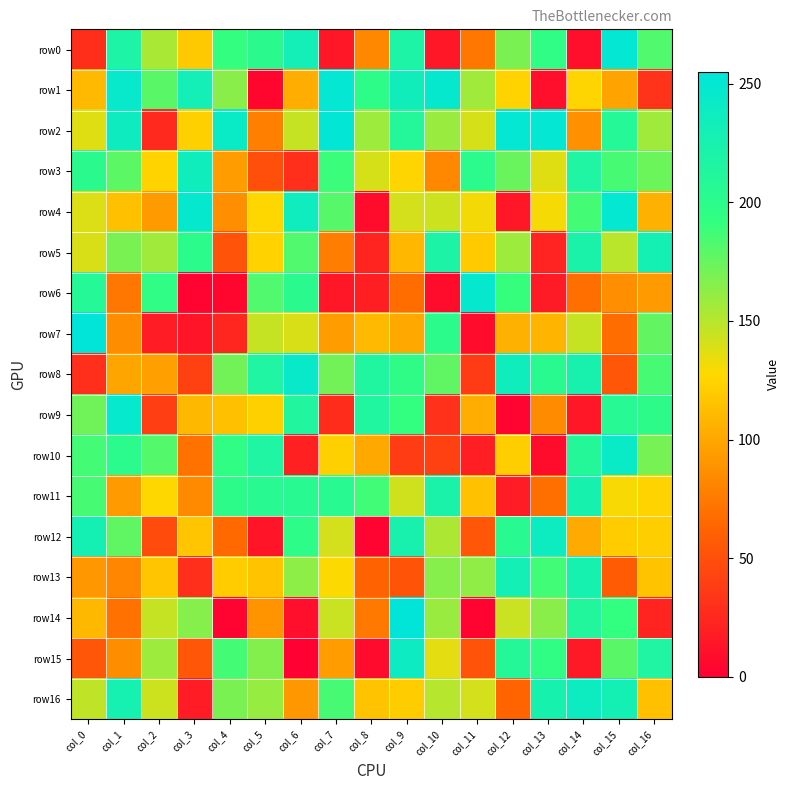

Reading left to right, list all the values displayed in this chart.

row0: col_0=29	col_1=218	col_2=154	col_3=119	col_4=191	col_5=202	col_6=231	col_7=14	col_8=83	col_9=218	col_10=14	col_11=73	col_12=169	col_13=196	col_14=10	col_15=251	col_16=182
row1: col_0=111	col_1=245	col_2=179	col_3=231	col_4=164	col_5=4	col_6=104	col_7=251	col_8=198	col_9=234	col_10=247	col_11=157	col_12=125	col_13=10	col_14=126	col_15=98	col_16=32
row2: col_0=137	col_1=237	col_2=26	col_3=123	col_4=243	col_5=78	col_6=145	col_7=253	col_8=158	col_9=210	col_10=159	col_11=140	col_12=251	col_13=251	col_14=88	col_15=208	col_16=157
row3: col_0=202	col_1=178	col_2=125	col_3=235	col_4=94	col_5=50	col_6=30	col_7=189	col_8=140	col_9=126	col_10=83	col_11=201	col_12=174	col_13=137	col_14=216	col_15=185	col_16=173
row4: col_0=138	col_1=114	col_2=93	col_3=248	col_4=87	col_5=127	col_6=236	col_7=180	col_8=8	col_9=141	col_10=143	col_11=131	col_12=14	col_13=130	col_14=186	col_15=249	col_16=106
row5: col_0=139	col_1=169	col_2=157	col_3=200	col_4=52	col_5=124	col_6=182	col_7=77	col_8=23	col_9=109	col_10=219	col_11=120	col_12=158	col_13=22	col_14=222	col_15=149	col_16=229
row6: col_0=208	col_1=73	col_2=196	col_3=3	col_4=4	col_5=182	col_6=202	col_7=14	col_8=20	col_9=68	col_10=8	col_11=248	col_12=190	col_13=17	col_14=69	col_15=87	col_16=93
row7: col_0=255	col_1=86	col_2=18	col_3=13	col_4=24	col_5=145	col_6=139	col_7=94	col_8=111	col_9=101	col_10=200	col_11=8	col_12=106	col_13=108	col_14=145	col_15=68	col_16=176
row8: col_0=30	col_1=99	col_2=96	col_3=41	col_4=171	col_5=216	col_6=244	col_7=171	col_8=214	col_9=197	col_10=177	col_11=37	col_12=235	col_13=203	col_14=224	col_15=54	col_16=185
row9: col_0=172	col_1=246	col_2=39	col_3=110	col_4=114	col_5=123	col_6=213	col_7=28	col_8=214	col_9=192	col_10=31	col_11=104	col_12=3	col_13=85	col_14=14	col_15=206	col_16=199
row10: col_0=186	col_1=201	col_2=181	col_3=71	col_4=195	col_5=216	col_6=21	col_7=123	col_8=101	col_9=38	col_10=41	col_11=19	col_12=122	col_13=8	col_14=209	col_15=243	col_16=170
row11: col_0=185	col_1=93	col_2=127	col_3=84	col_4=199	col_5=204	col_6=204	col_7=204	col_8=187	col_9=142	col_10=222	col_11=115	col_12=18	col_13=69	col_14=225	col_15=129	col_16=125
row12: col_0=229	col_1=177	col_2=48	col_3=117	col_4=66	col_5=13	col_6=198	col_7=141	col_8=2	col_9=224	col_10=153	col_11=54	col_12=204	col_13=238	col_14=102	col_15=121	col_16=122
row13: col_0=92	col_1=82	col_2=117	col_3=30	col_4=121	col_5=116	col_6=163	col_7=128	col_8=62	col_9=53	col_10=165	col_11=162	col_12=230	col_13=187	col_14=226	col_15=57	col_16=116
row14: col_0=110	col_1=70	col_2=145	col_3=165	col_4=3	col_5=90	col_6=10	col_7=144	col_8=74	col_9=254	col_10=159	col_11=2	col_12=144	col_13=164	col_14=212	col_15=192	col_16=23
row15: col_0=54	col_1=86	col_2=158	col_3=55	col_4=186	col_5=166	col_6=1	col_7=95	col_8=7	col_9=239	col_10=136	col_11=52	col_12=209	col_13=194	col_14=16	col_15=179	col_16=216
row16: col_0=147	col_1=227	col_2=143	col_3=18	col_4=169	col_5=160	col_6=92	col_7=185	col_8=116	col_9=121	col_10=150	col_11=141	col_12=63	col_13=225	col_14=238	col_15=229	col_16=114